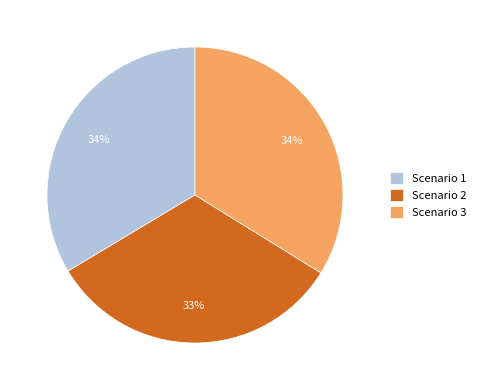

What is the smallest slice in the pie chart?

Scenario 2